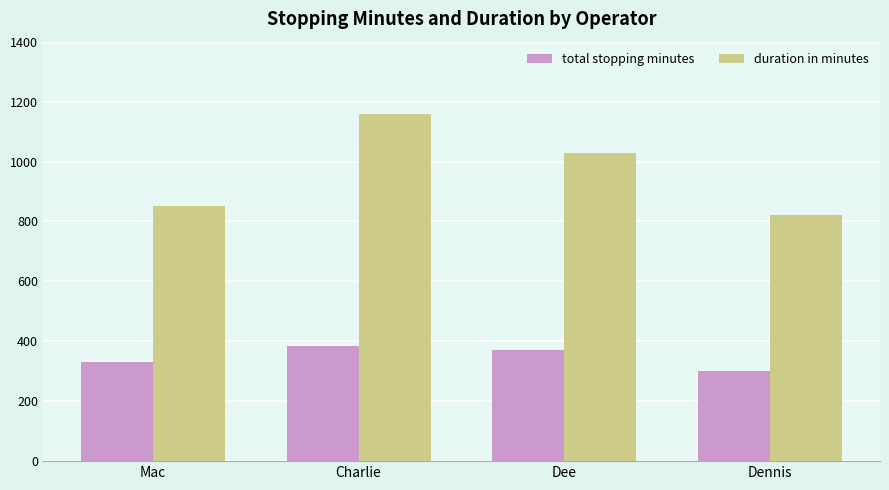

Is it true that total stopping minutes equals 223.0 at Dee?

False